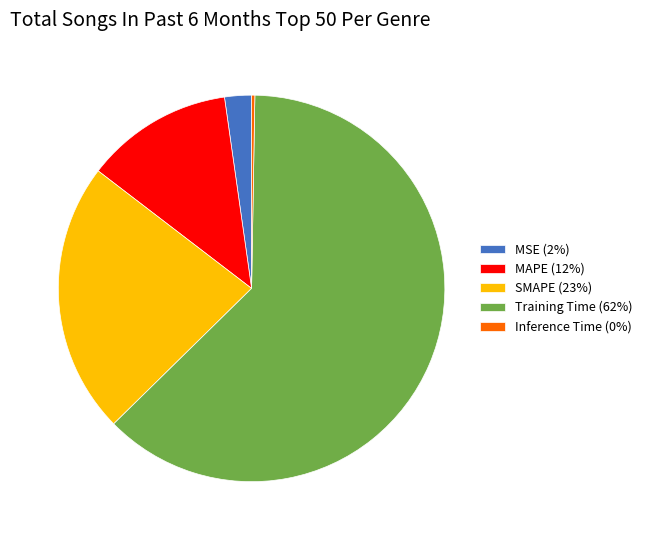

Is it true that MSE (2%) is 8% of the pie?

False